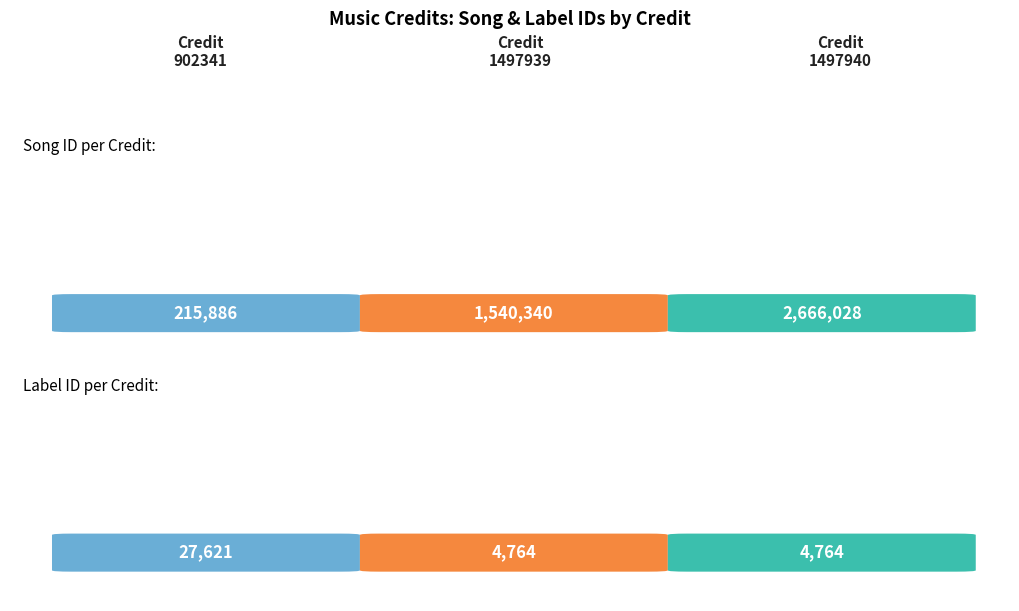

Is it true that labelid equals 47606 at 902341?

False